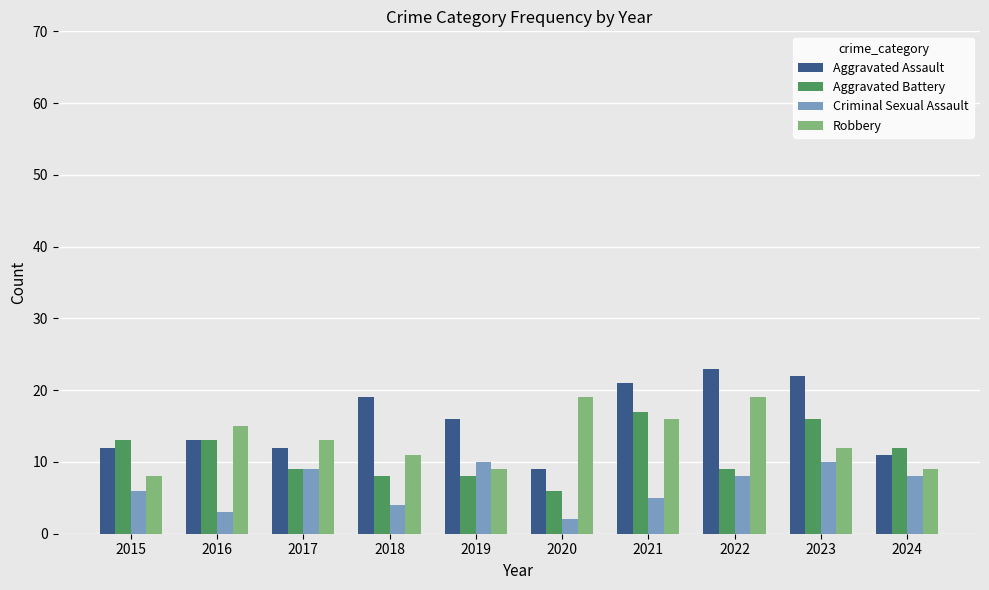

At which label is Aggravated Battery closest to 11?

2024